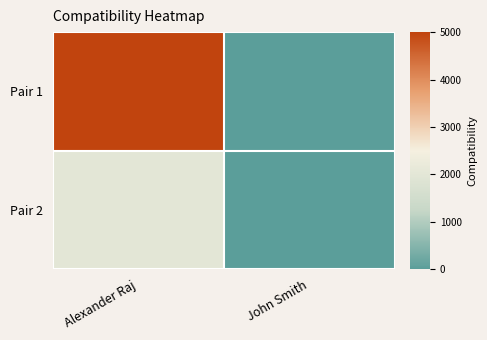

At which category is the sum across all series the highest?

Alexander Raj